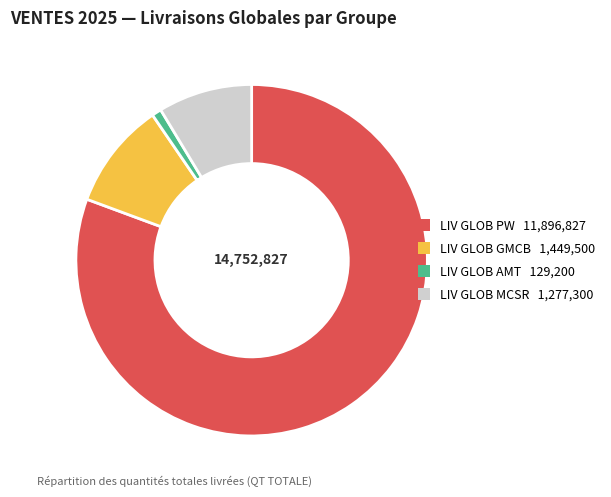

Does any single category account for the majority?

Yes